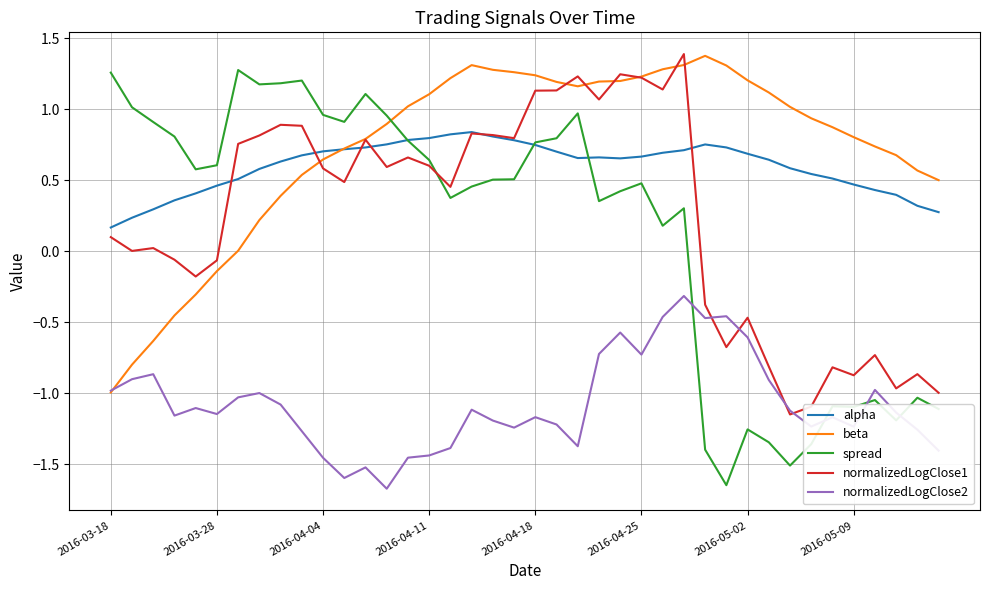

How many intersections are there between spread and beta?

1